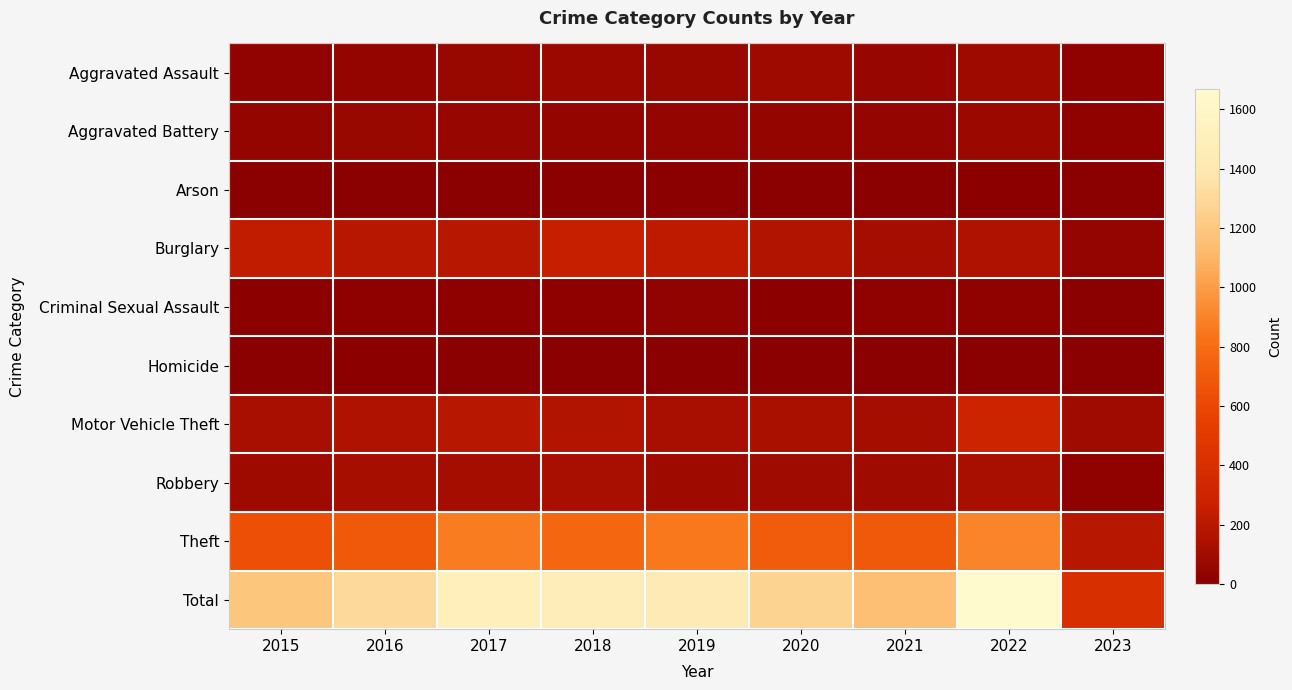

At which category does the chart reach its minimum across all series?

2023